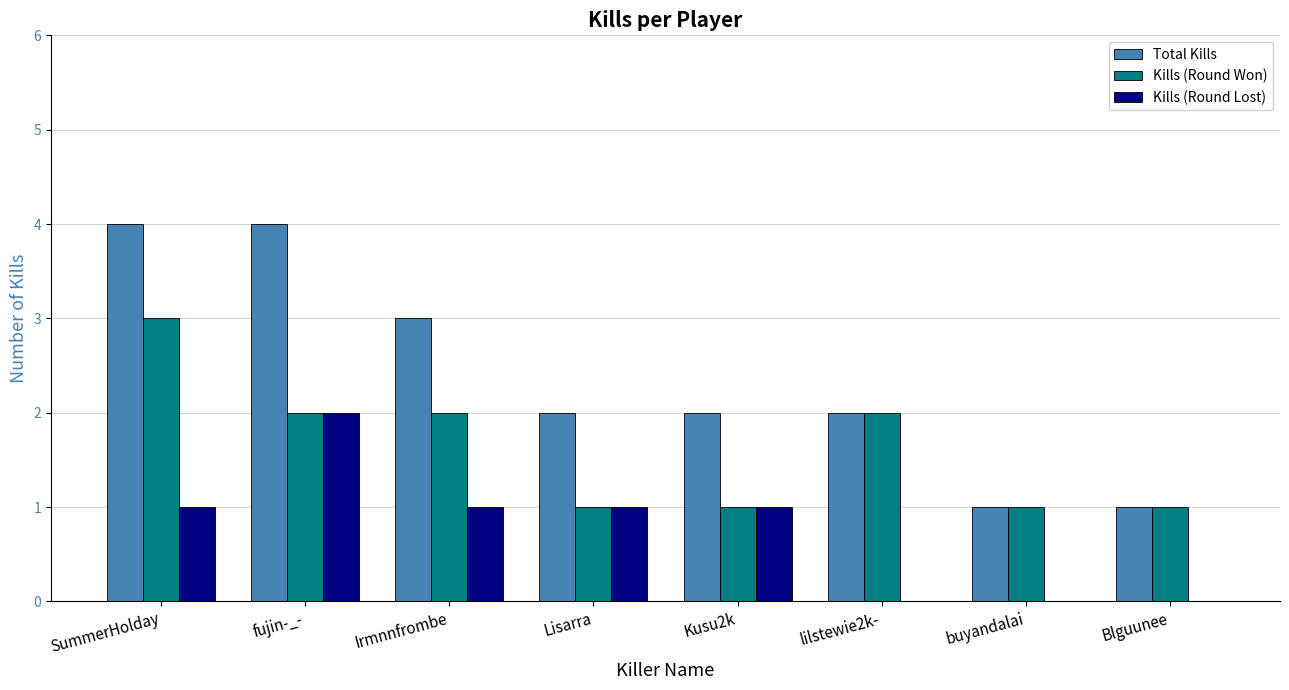

What is the sum of all Kills (Round Lost) values?

6